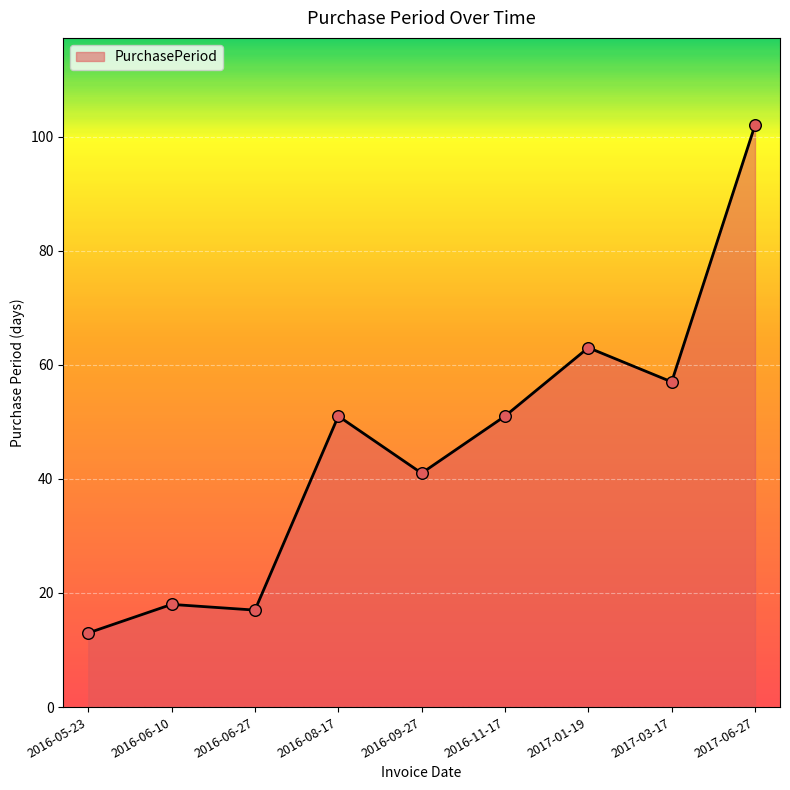

What is the ratio of the value at 2017-03-17 to the value at 2016-11-17?

1.1